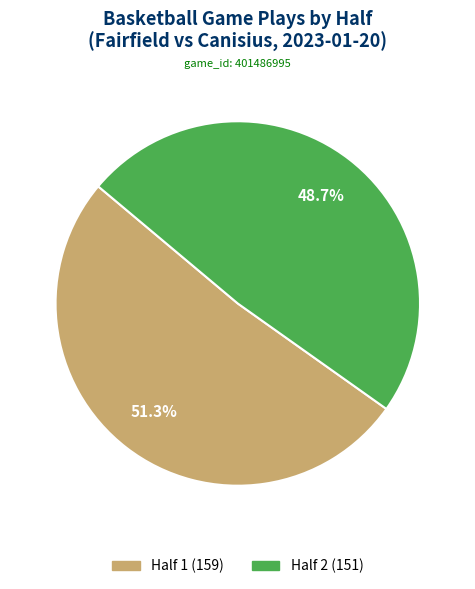

Combined, do Half 2 and Half 1 account for over 50%?

Yes